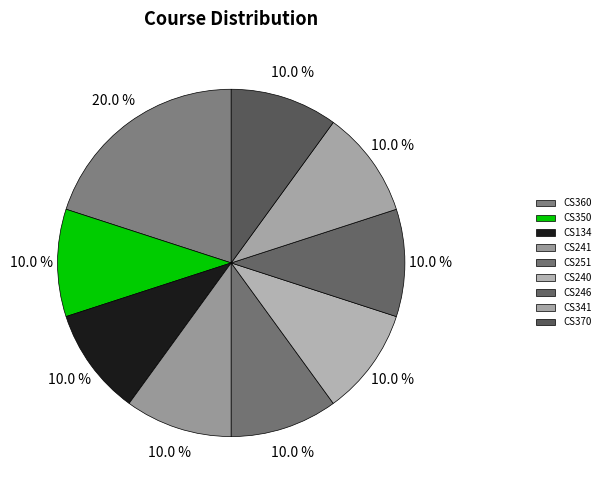

Do CS246 and CS370 together represent more than half of the pie?

No